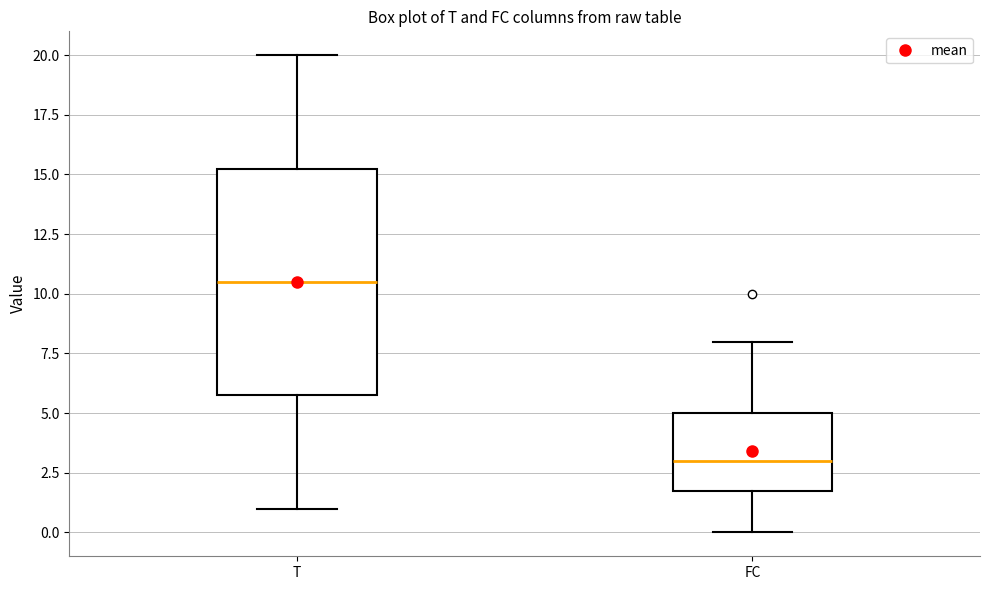

Where does the lower whisker of the box for FC end on the y-axis? The values are not printed on the chart, so give them approximately, as read against the axis.

0.0